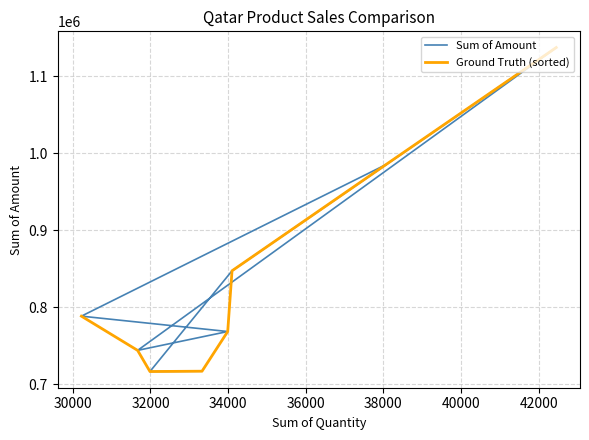

What is the highest value of the Ground Truth (sorted) series?

1137159